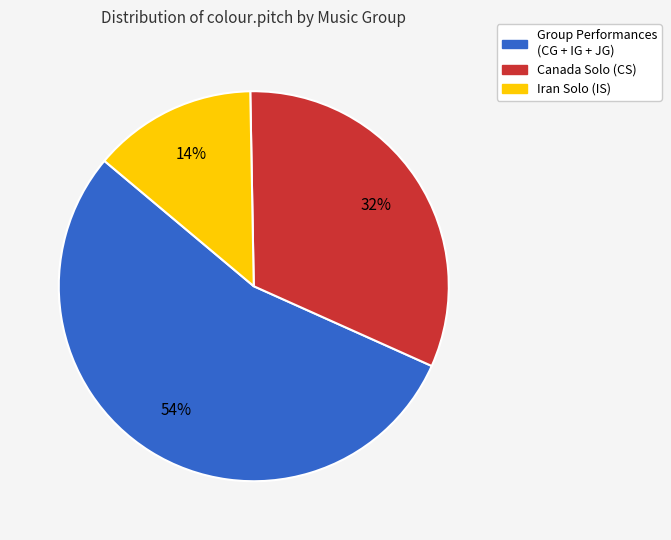

Which slice is the smallest?

Iran Solo (IS)